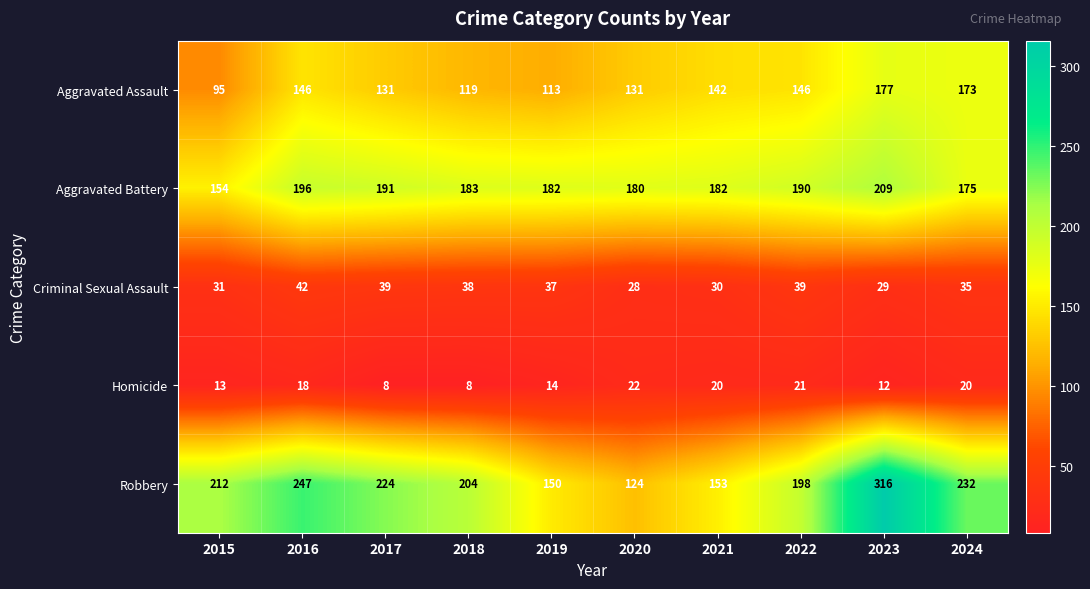

Between 2017 and 2021, which series saw the biggest shift?

Robbery